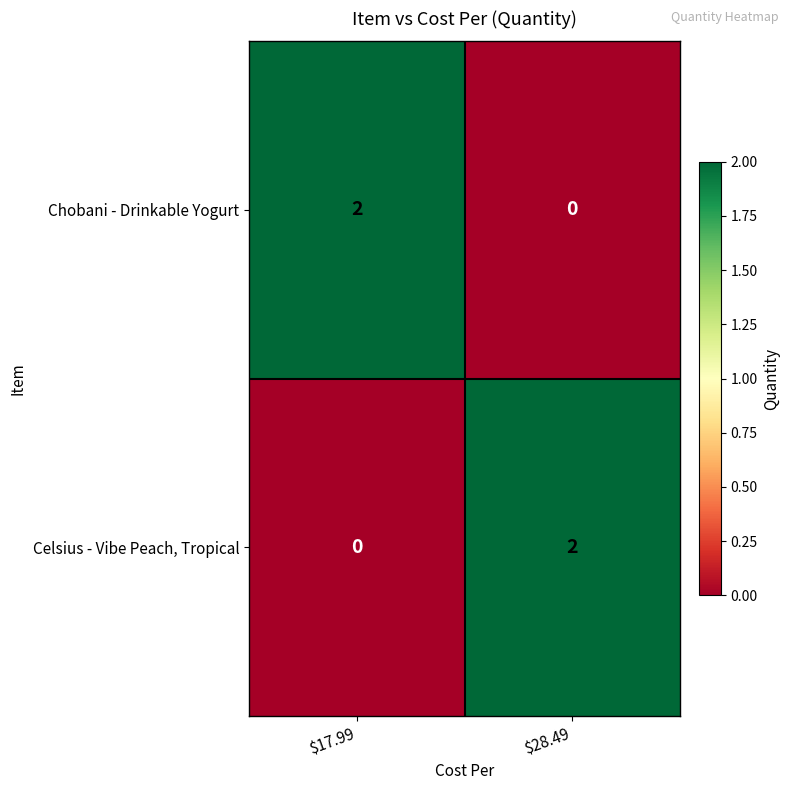

At $17.99, list the series in order from smallest to largest.

Celsius - Vibe Peach, Tropical, Chobani - Drinkable Yogurt